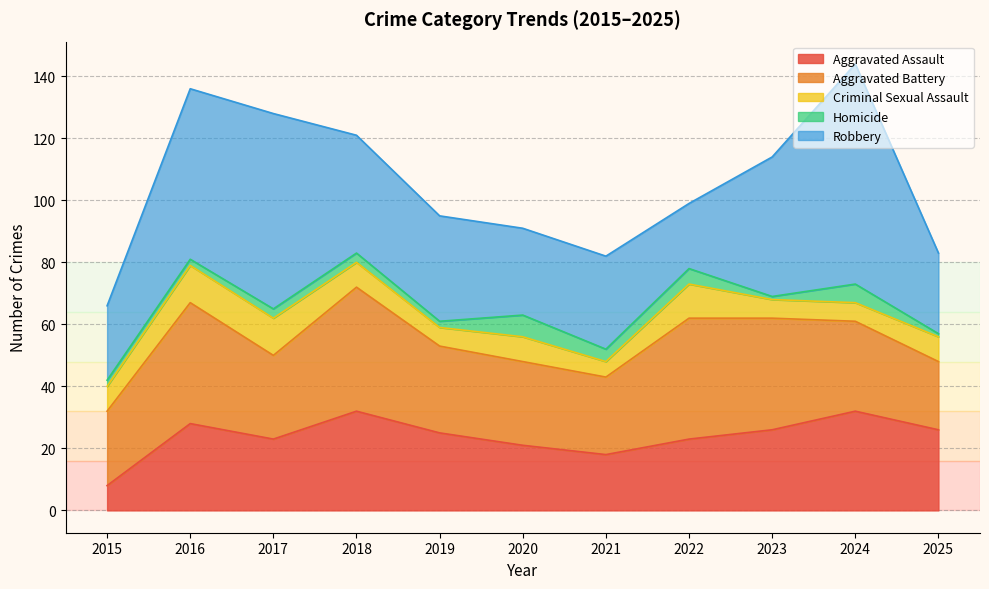

True or false: Criminal Sexual Assault and Aggravated Assault intersect in this chart.

False